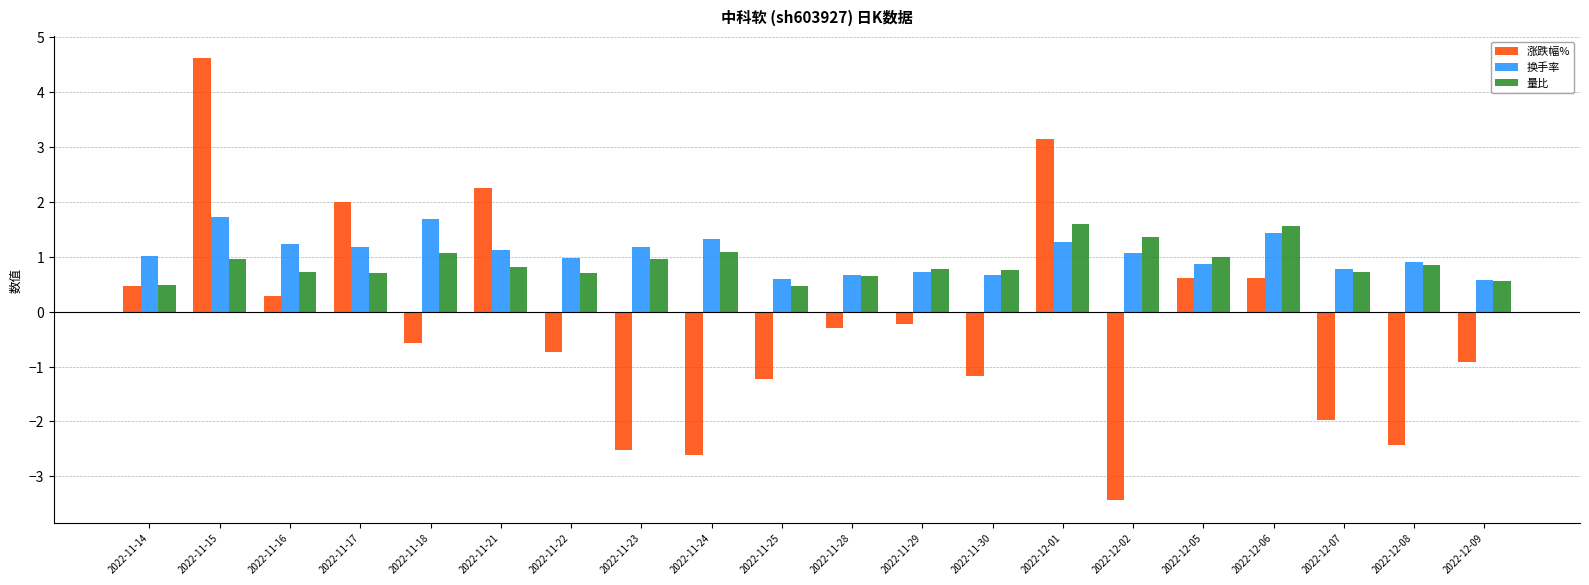

Which series has the largest range (max minus min)?

涨跌幅%